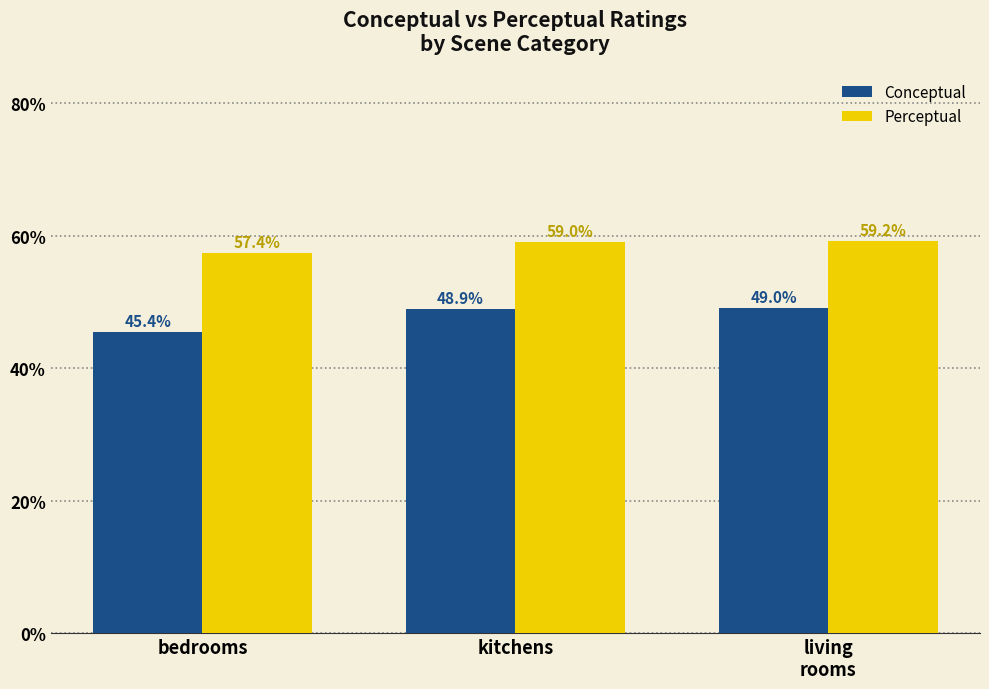

Are the bars grouped side by side (vs. stacked)?

Yes